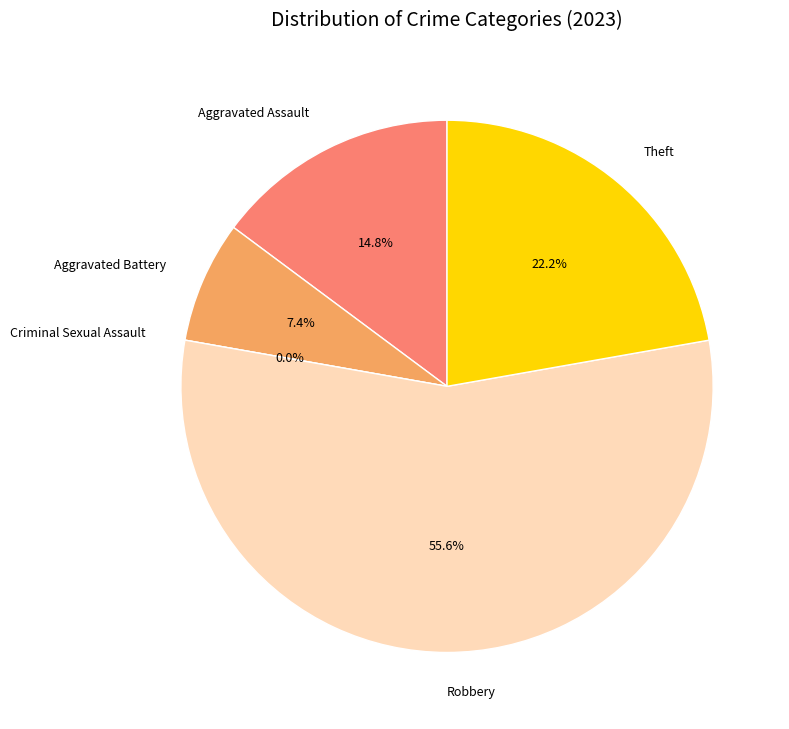

How much of the chart is everything except Criminal Sexual Assault?

100.0%